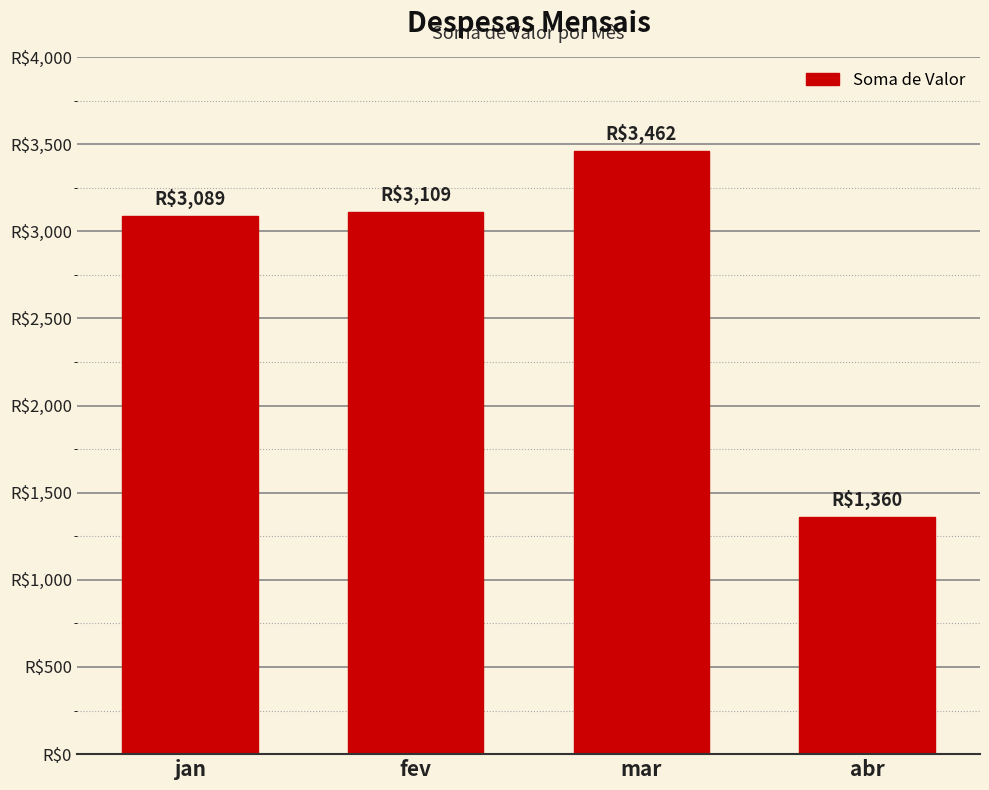

What is the value of the 4th bar from the left?

1360